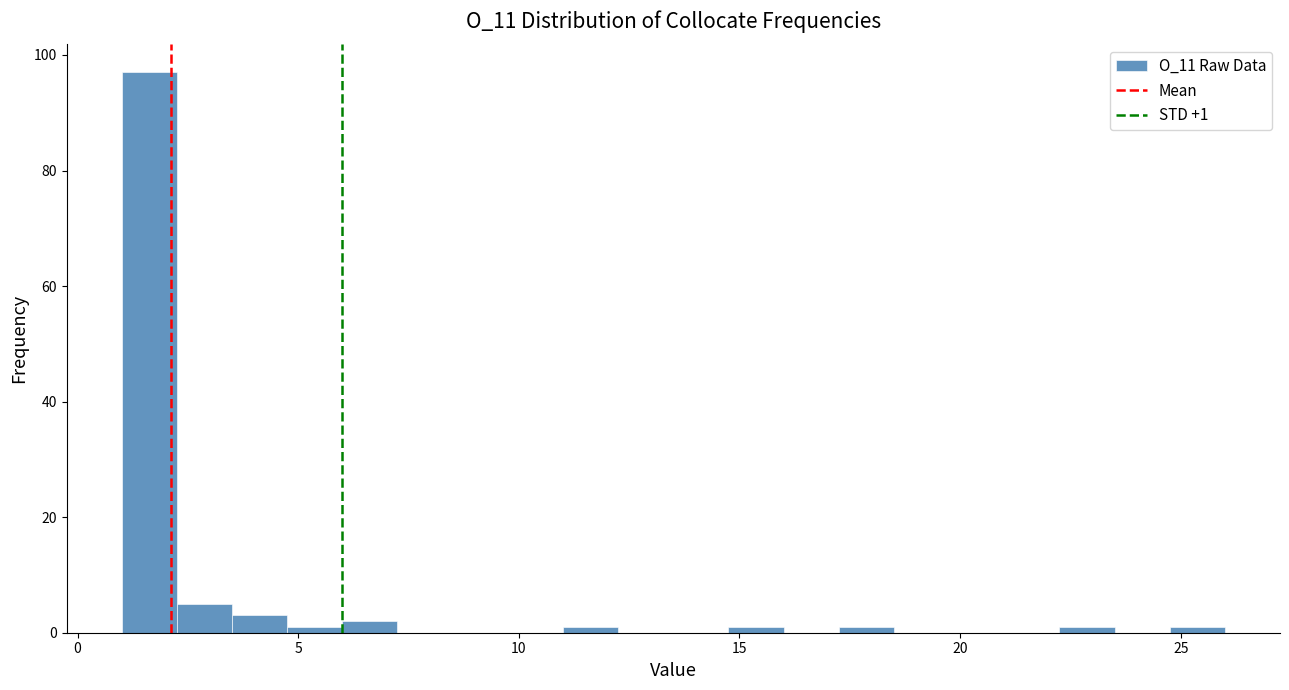

Around what value on the x-axis is the tallest bar? Give the approximate position of its centre, as read against the axis.

1.5